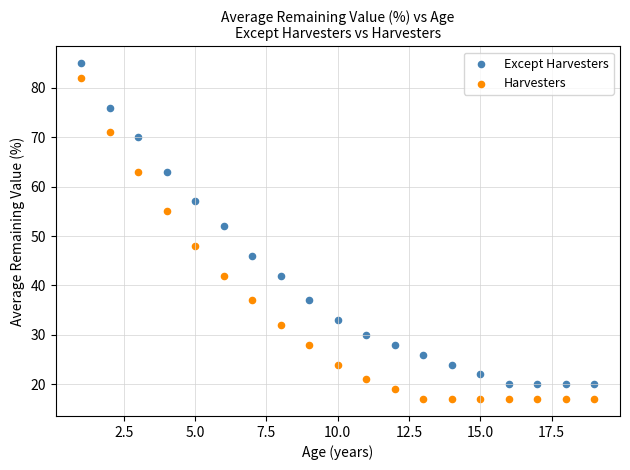

Which series contains the highest Y value?

Except Harvesters